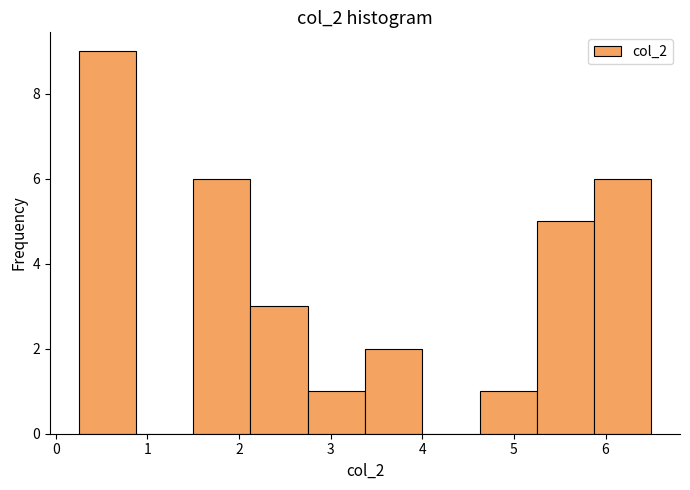

Which range on the x-axis has the tallest bar?

0.3 to 0.9